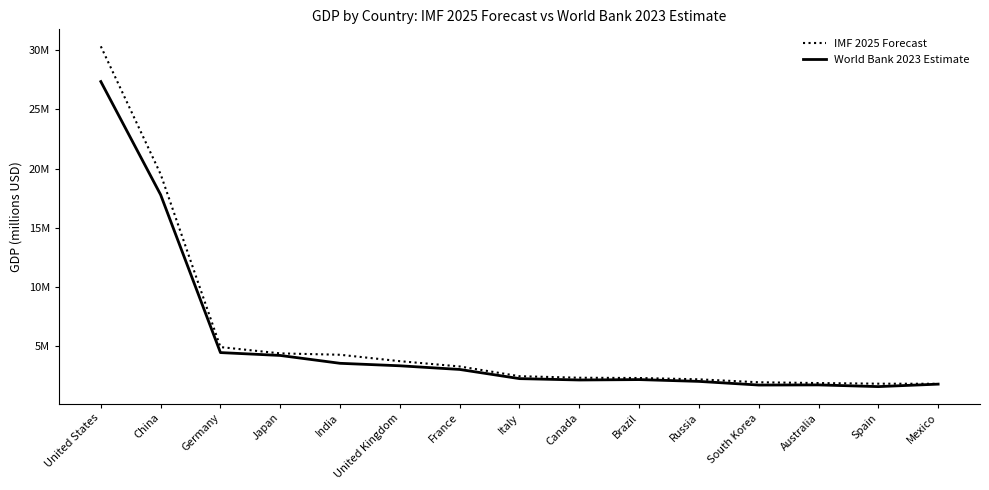

Is this an area chart (filled region under the line)?

No